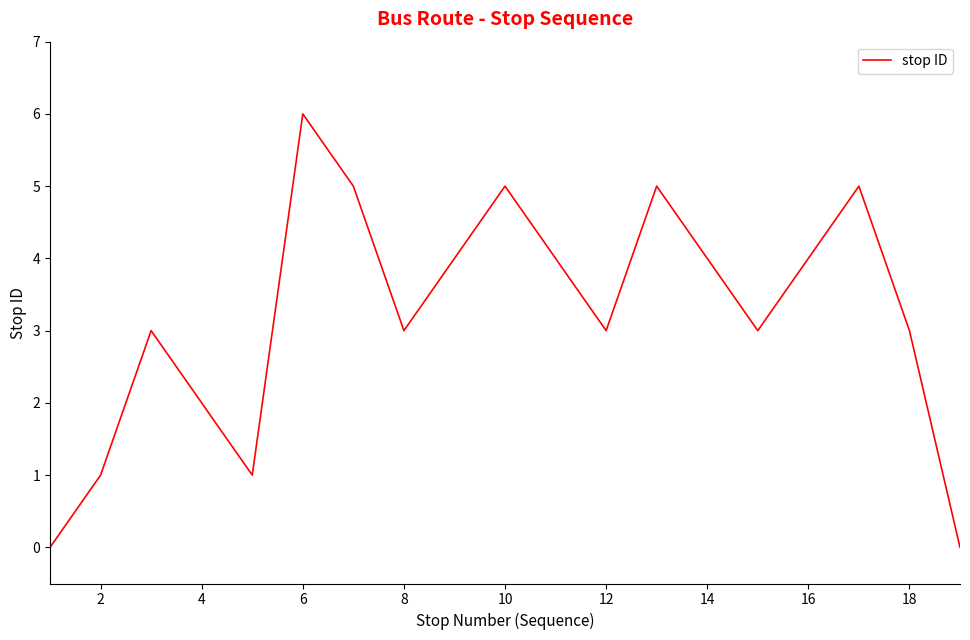

What is the difference between the maximum and minimum values?

6